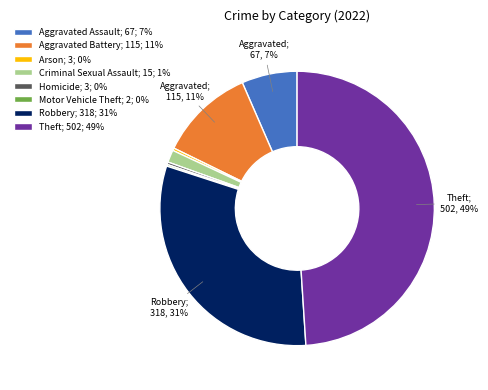

Which has a higher value, Criminal Sexual Assault; 15; 1% or Robbery; 318; 31%?

Robbery; 318; 31%